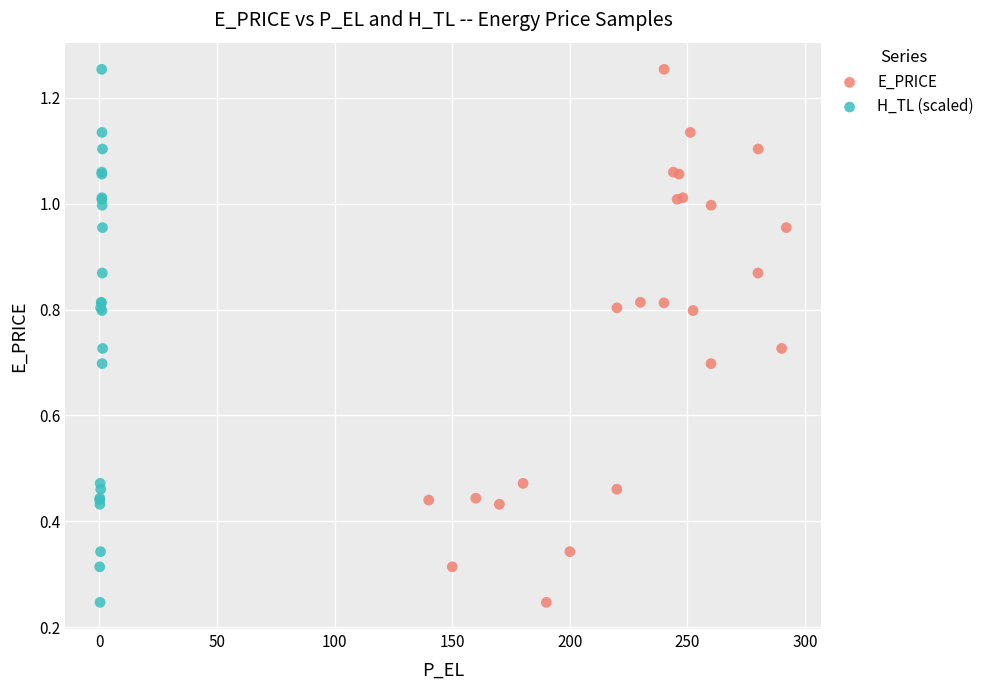

What are all the series names shown in the legend?

E_PRICE, H_TL (scaled)